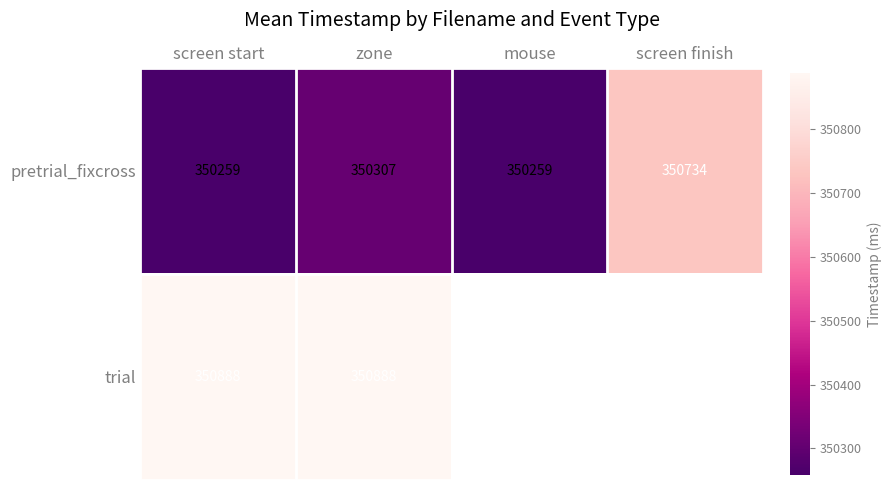

Is it true that pretrial_fixcross equals 114120.4 at screen start?

False